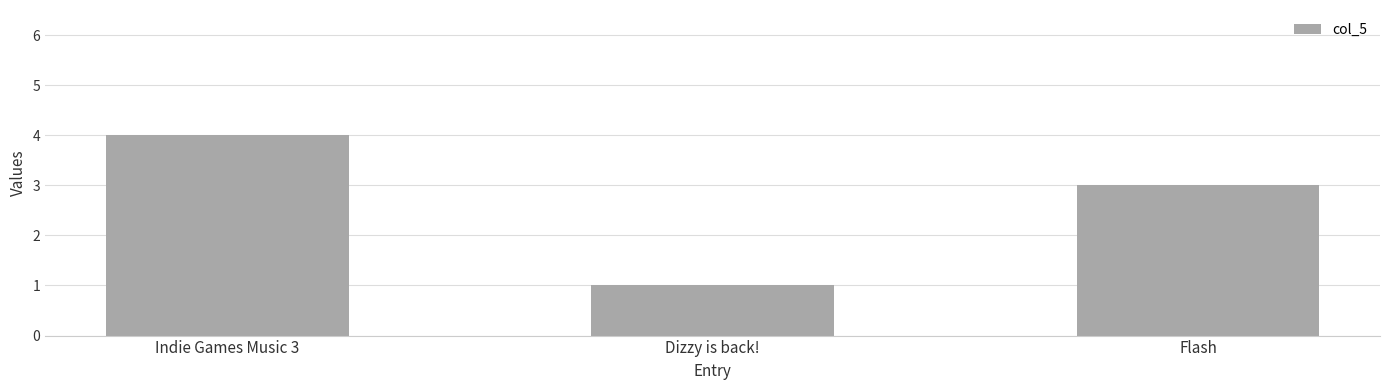

How many values are between 1 and 4?

3